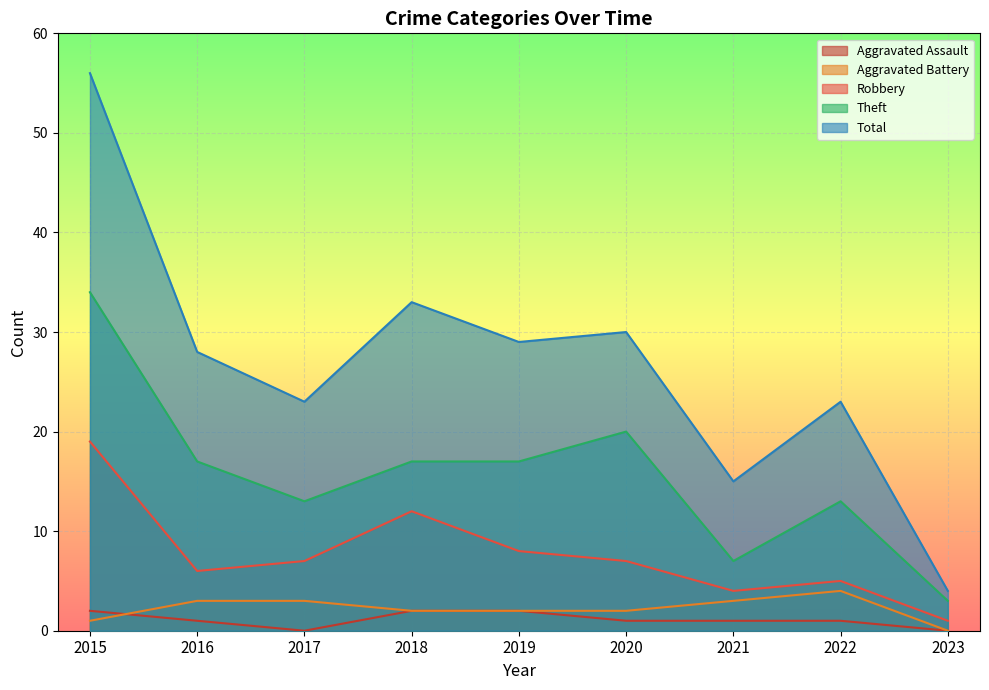

What are all the series names shown in the legend?

Aggravated Assault, Aggravated Battery, Robbery, Theft, Total